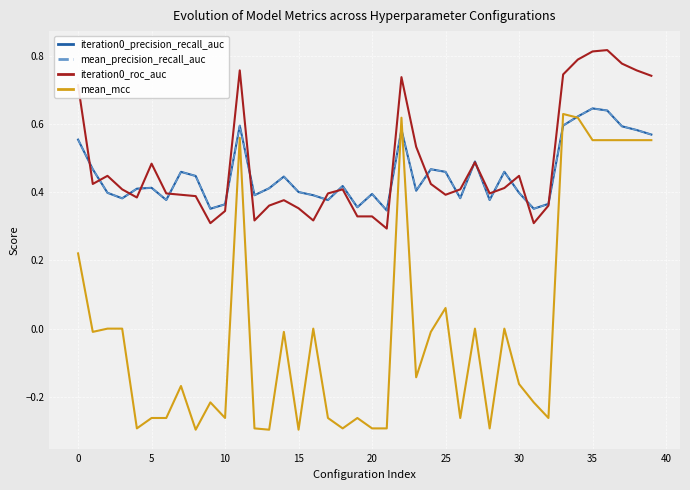

Does the chart have visible grid lines?

Yes